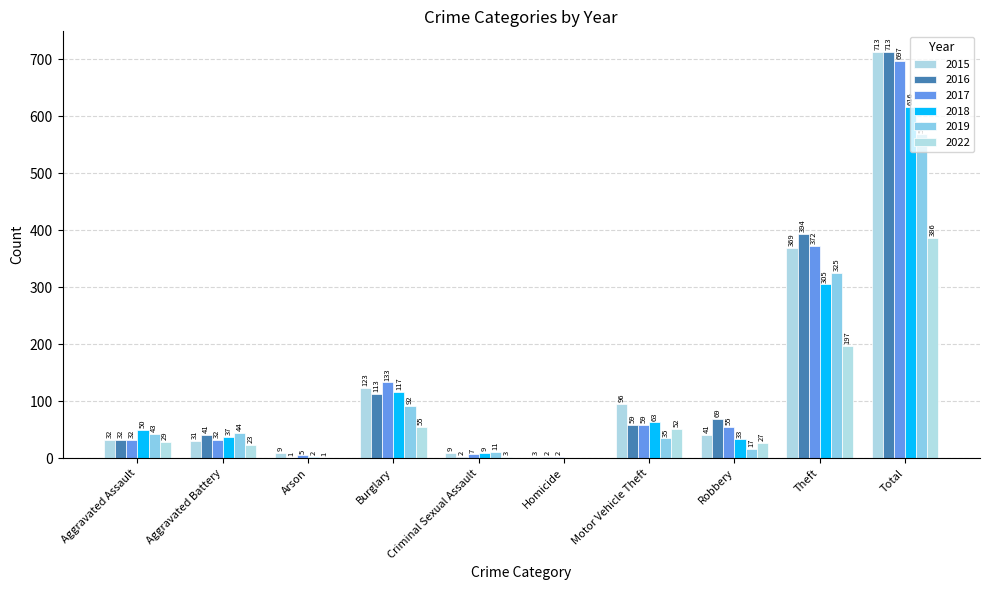

Between Burglary and Motor Vehicle Theft, which series saw the biggest shift?

2017